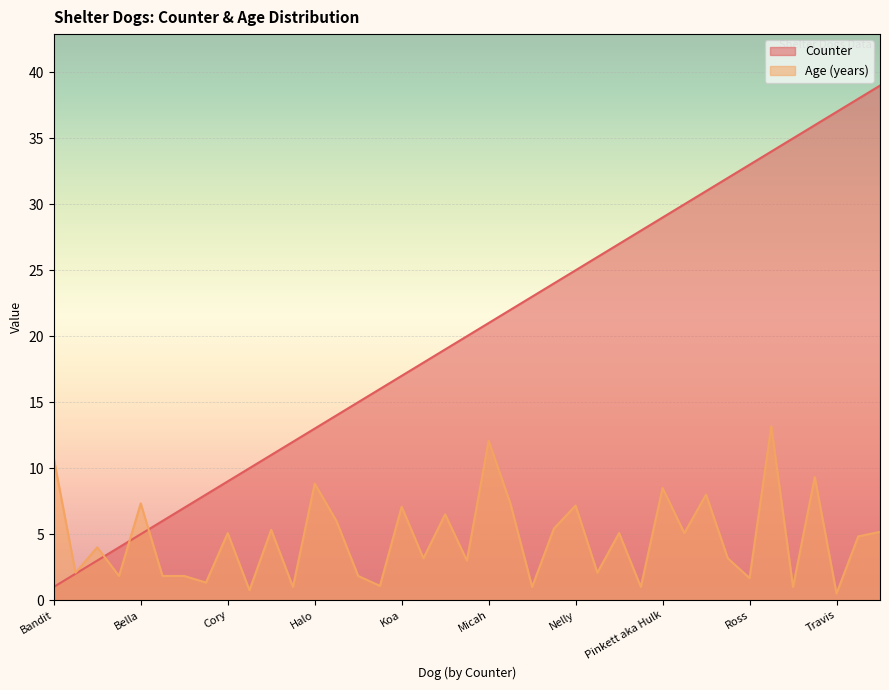

What is the total value across all series at Luna?

23.0